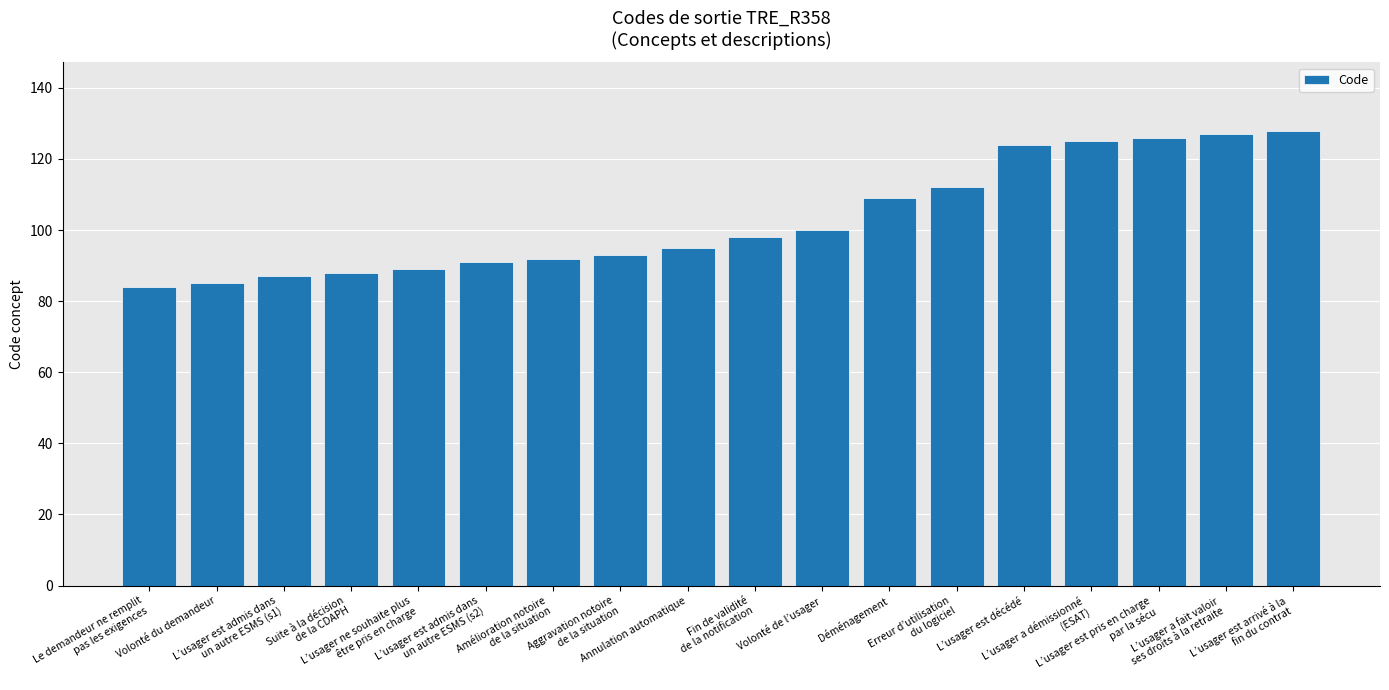

The value at Aggravation notoire
de la situation is 93. True or false?

True